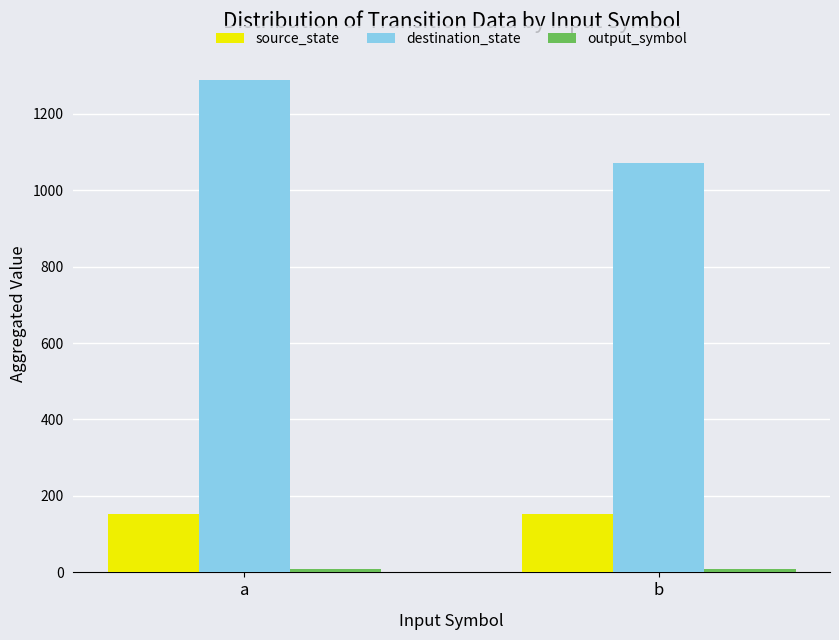

What value does the source_state series have at b?

153